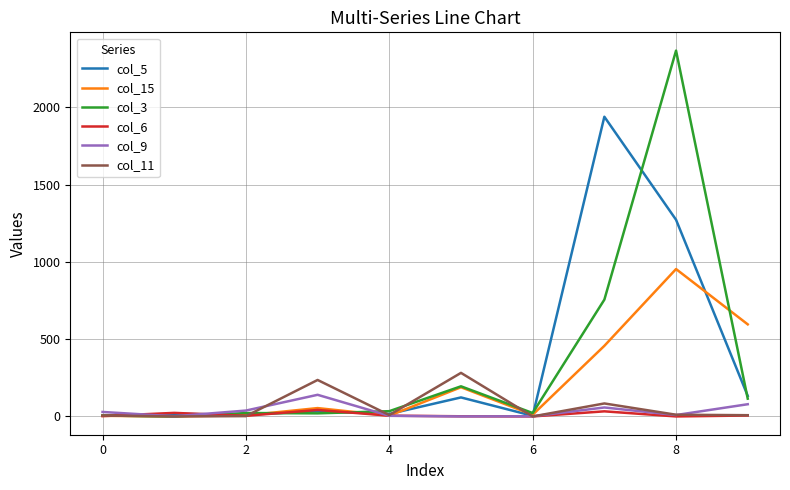

What is the greatest value displayed?

2368